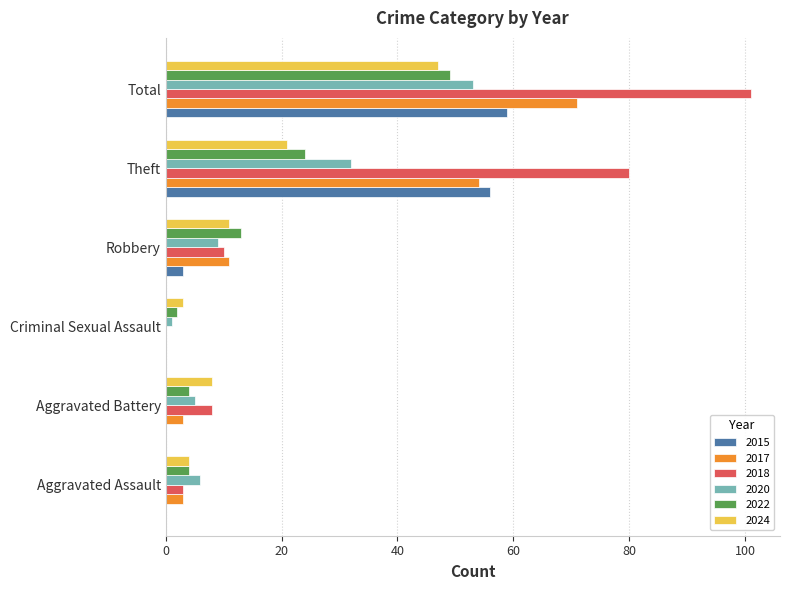

What is the average value of the 2015 series?

20